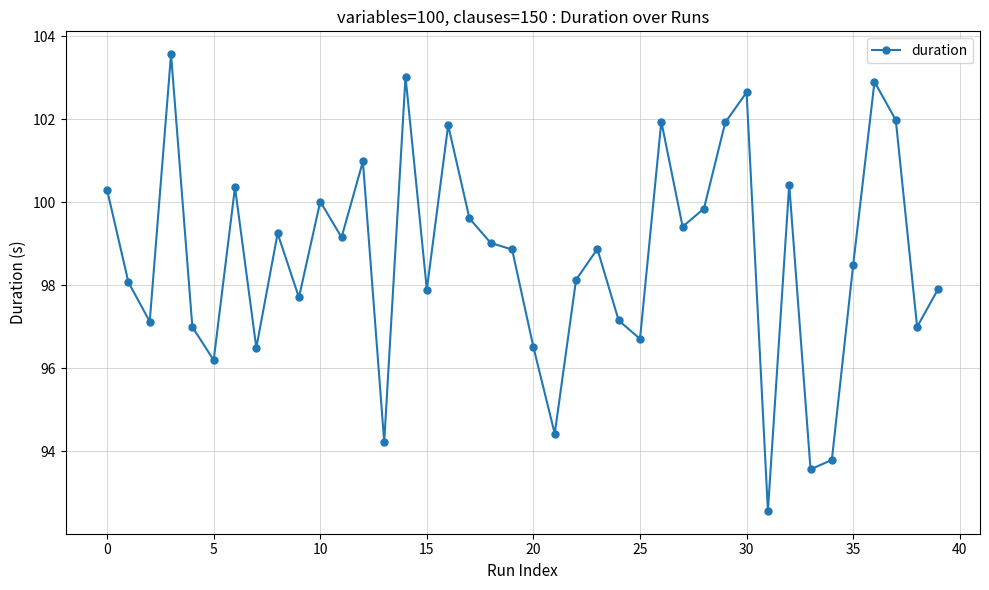

What is the smallest value displayed?

92.6